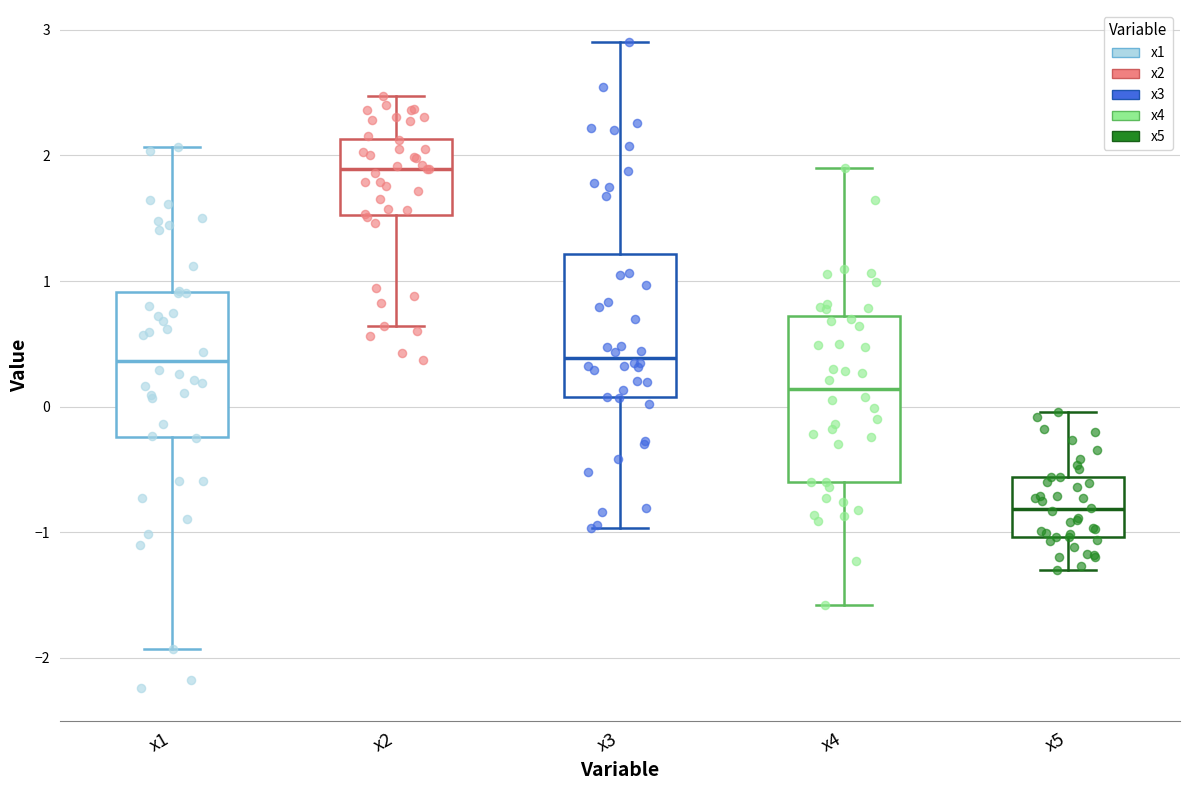

Which box is the tallest, from its lower edge to its upper edge?

x4